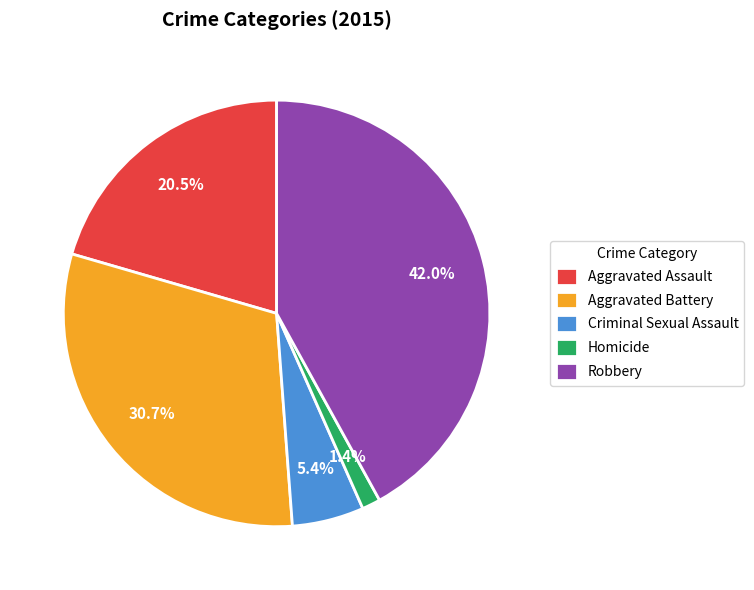

Do Robbery and Homicide together represent more than half of the pie?

No